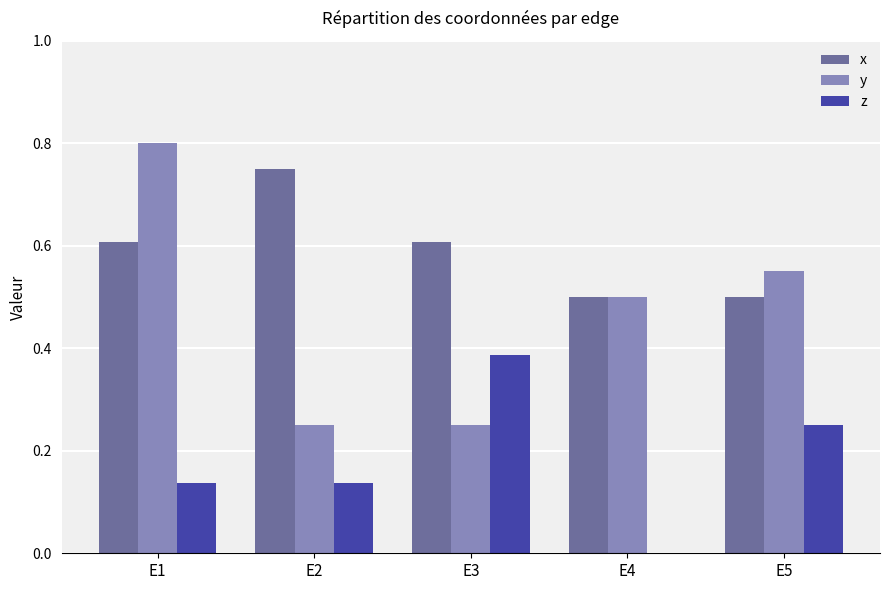

Which series has the largest total across all categories?

x